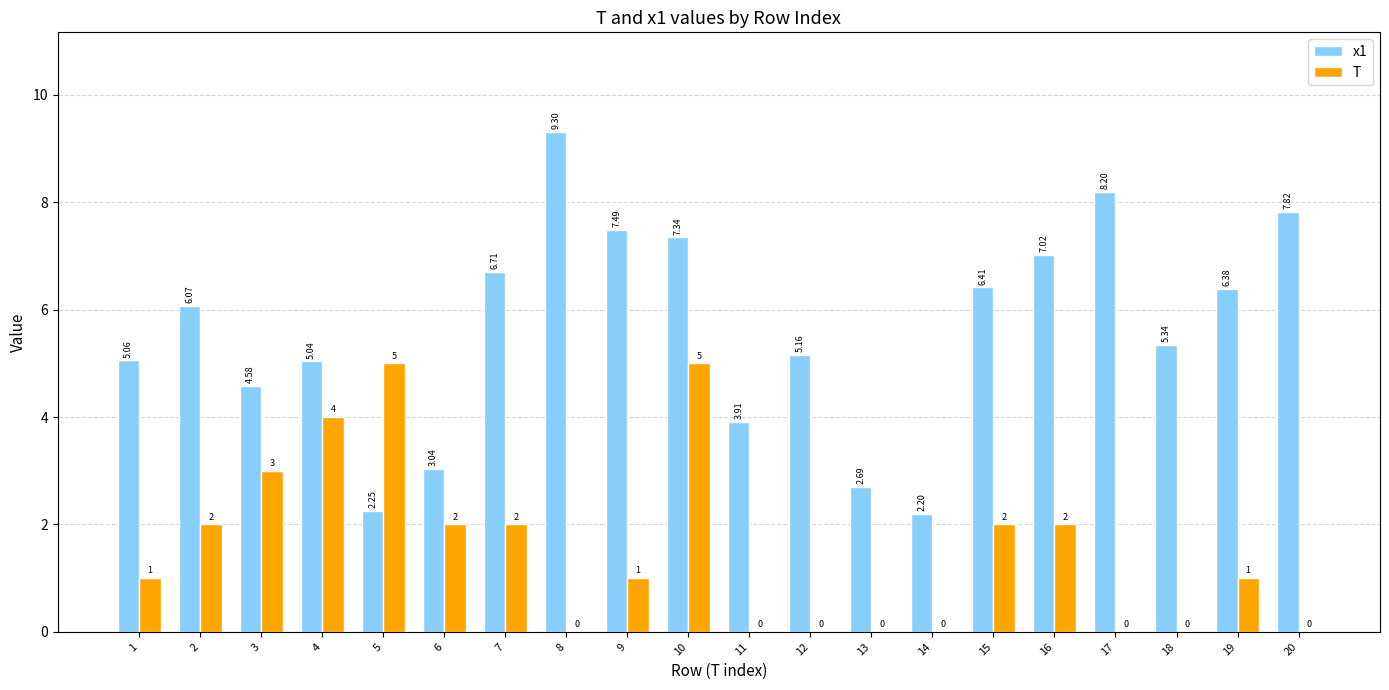

At which category is the sum across all series the highest?

10